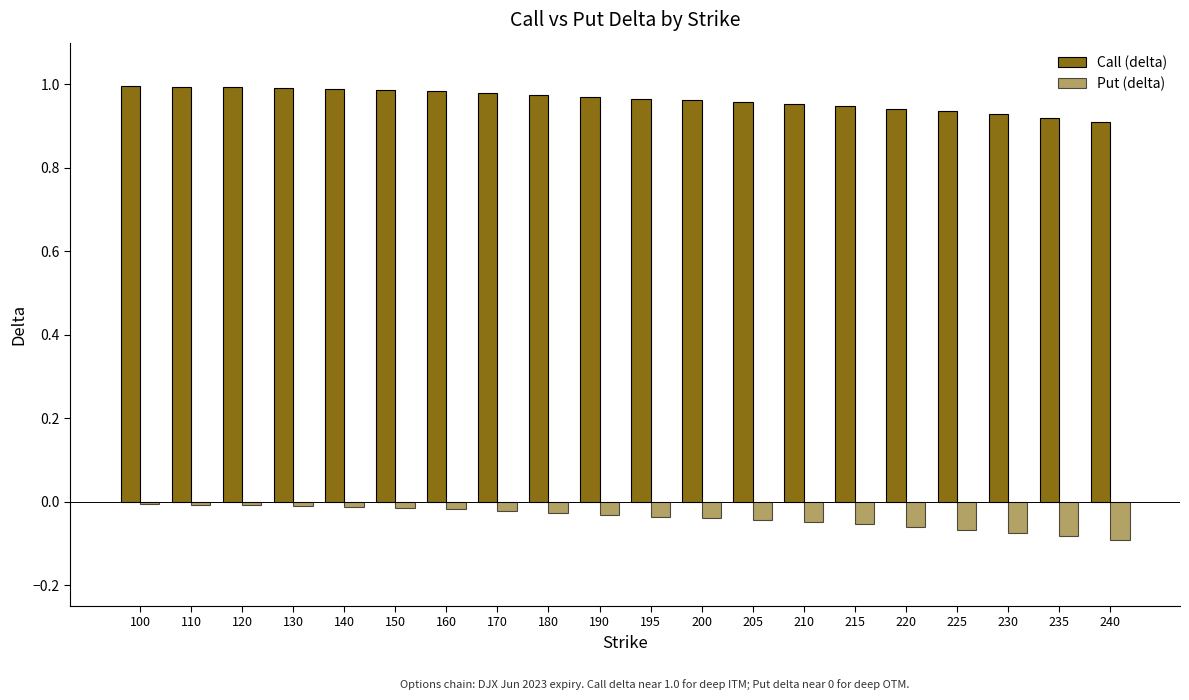

How many distinct data groups are displayed?

2